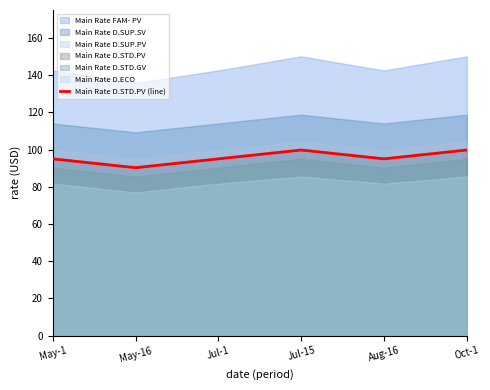

What position from the left is May-1?

1